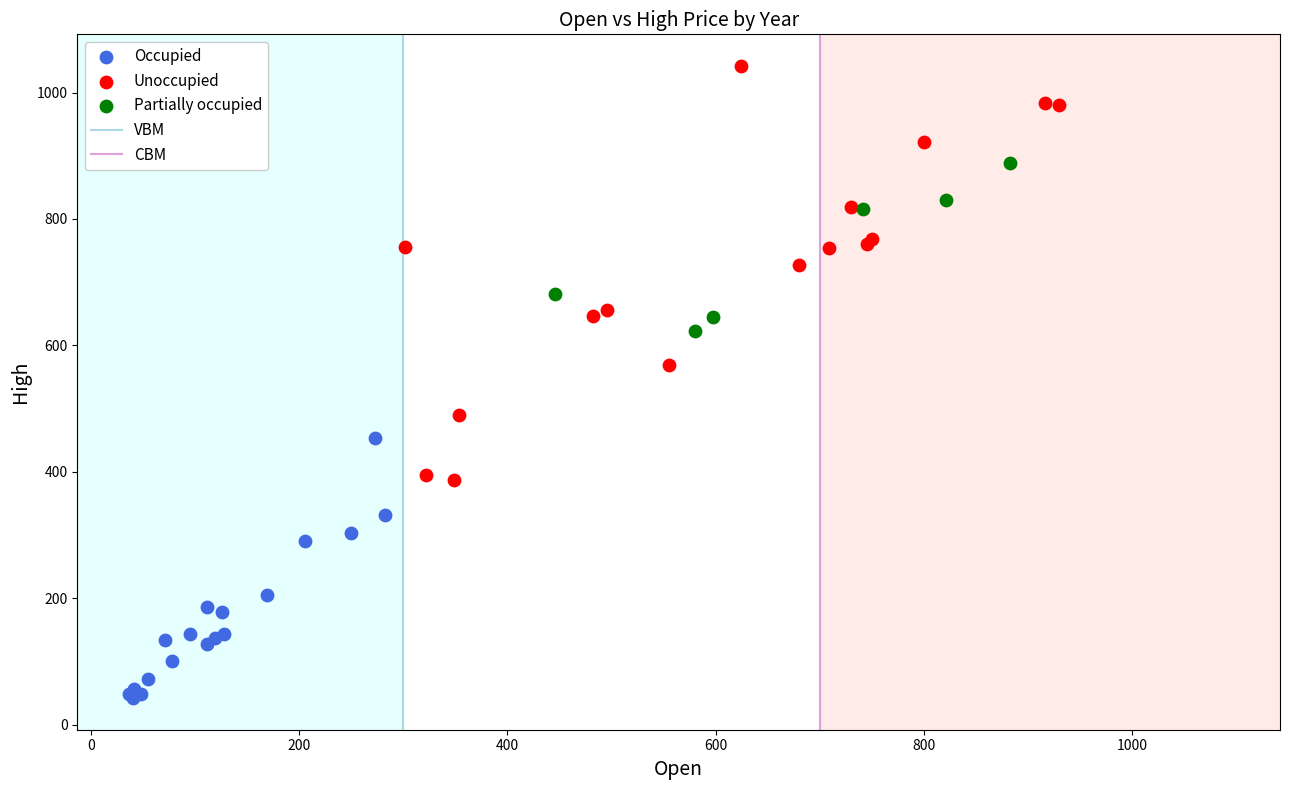

Which series reaches the minimum Y coordinate?

Occupied